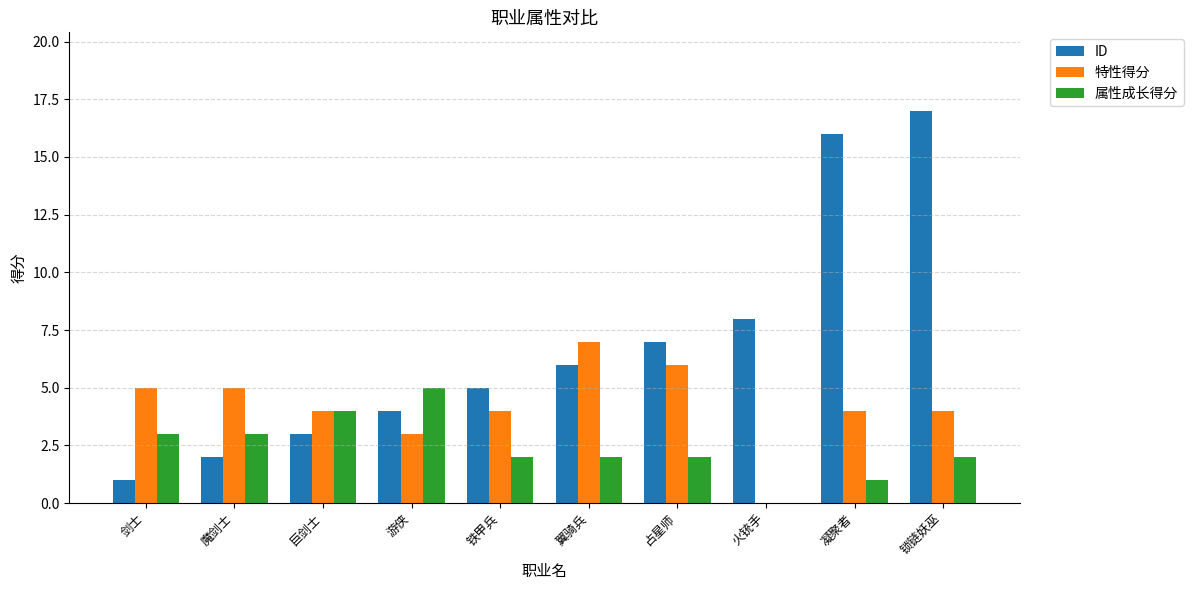

What is the total value across all series at 占星师?

15